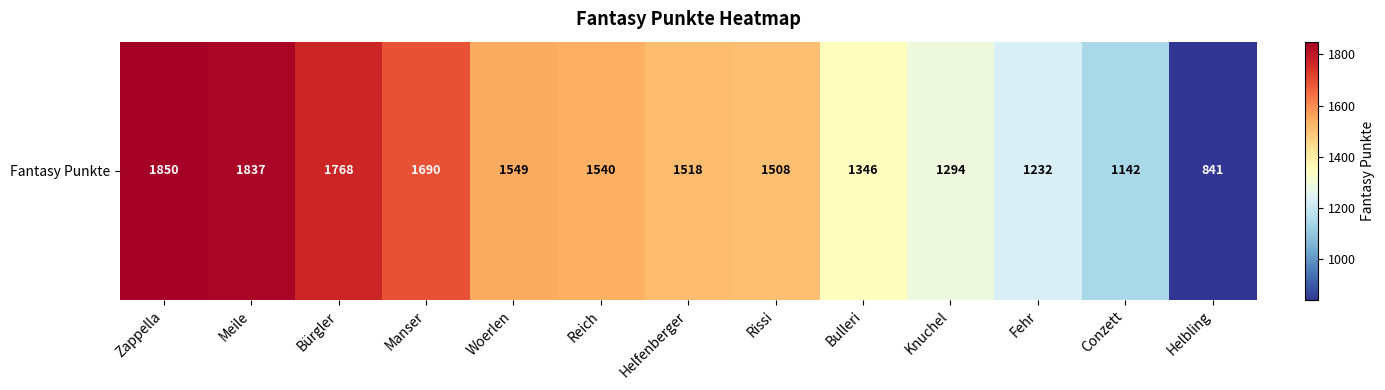

What is the average value?

1470